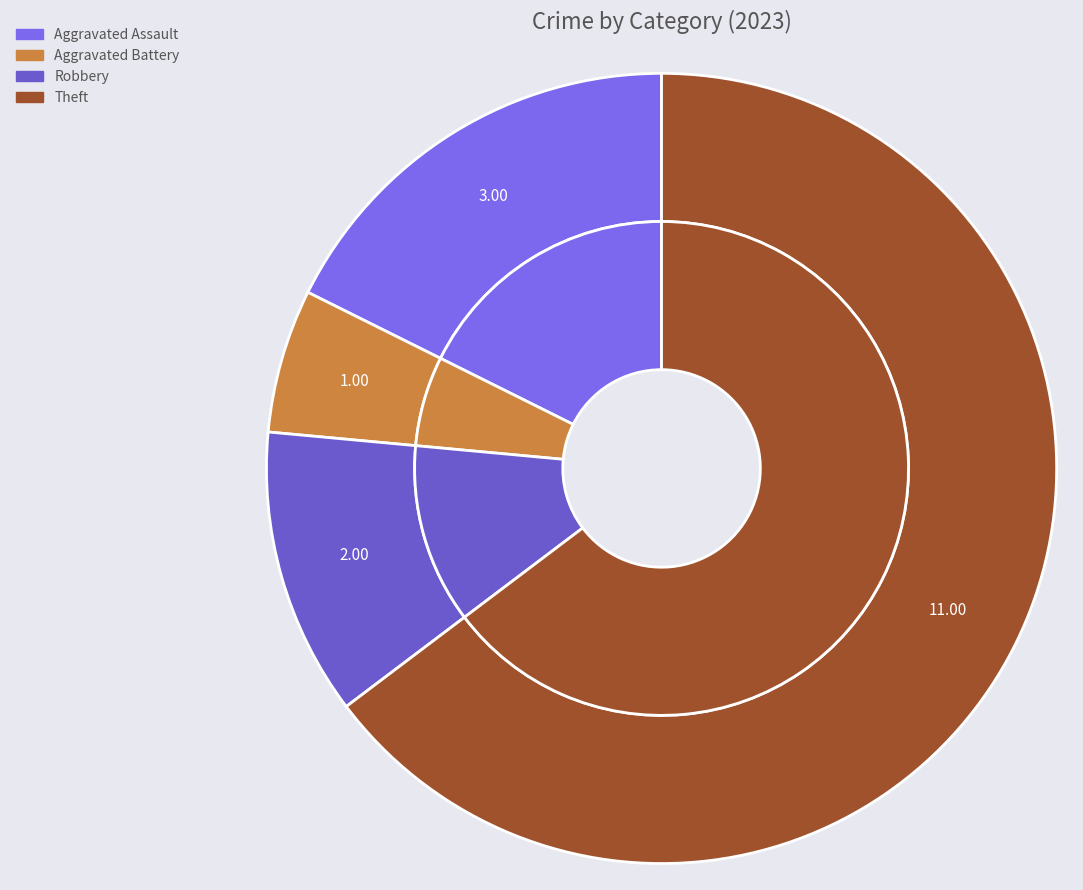

What is the smallest slice in the pie chart?

Aggravated Battery